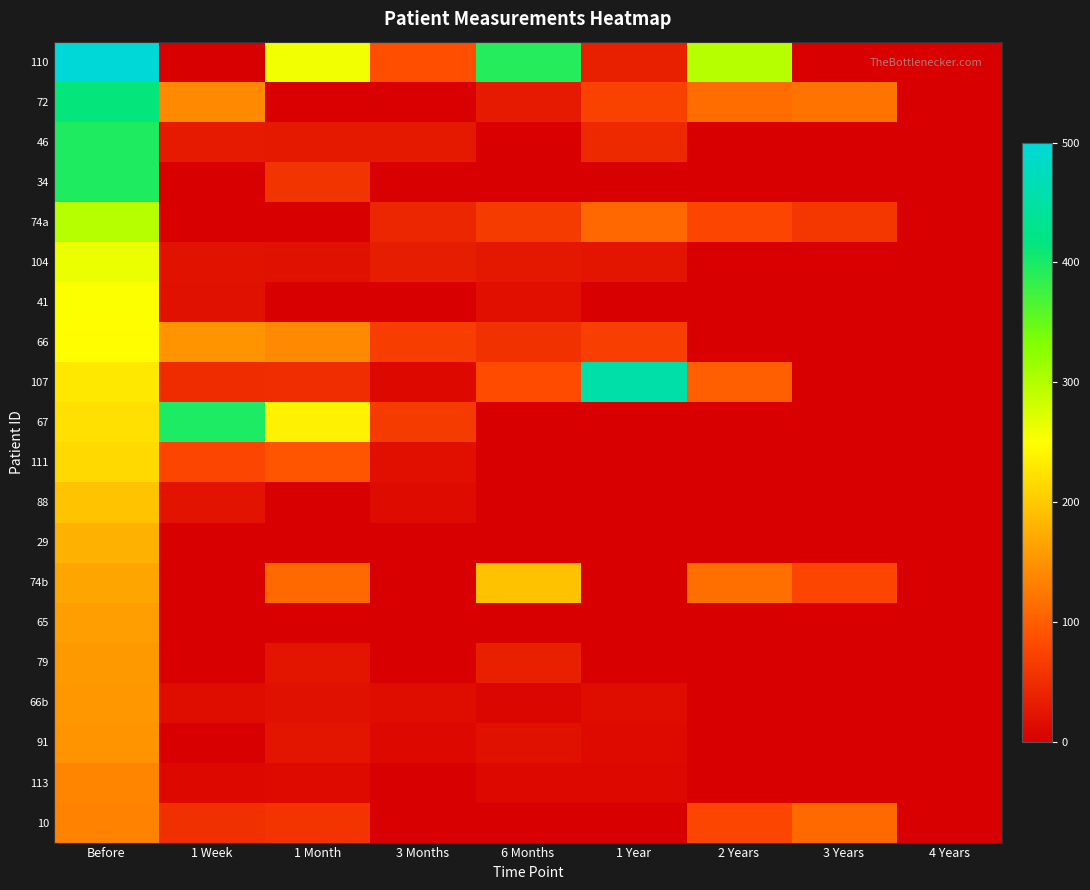

Between 1 Week and 2 Years, which series saw the biggest shift?

67